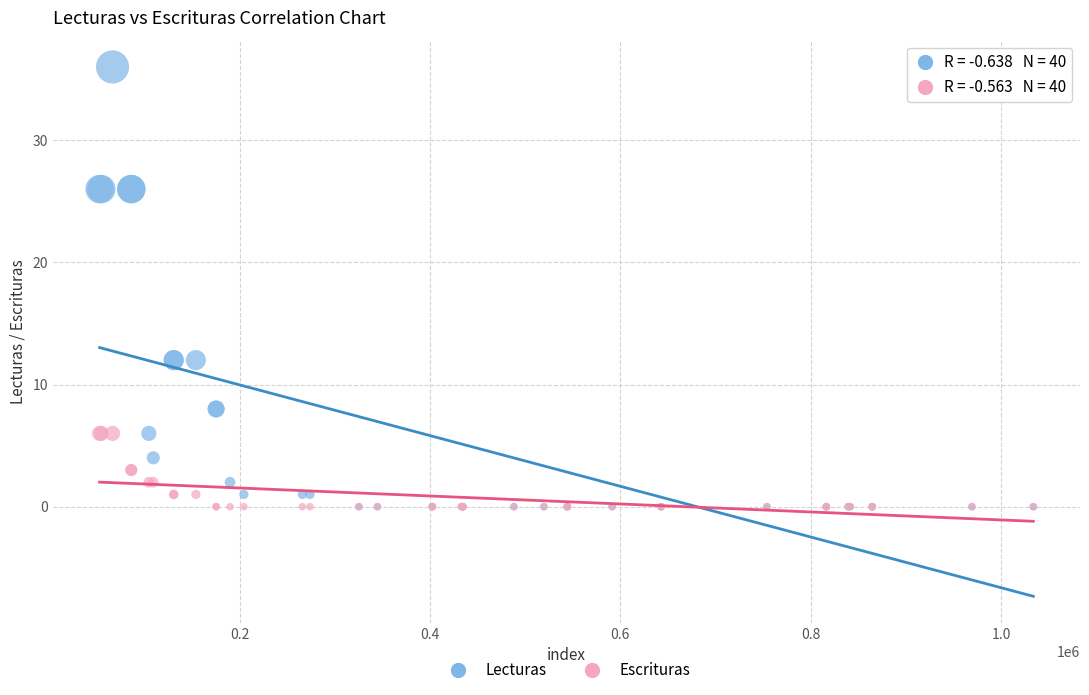

Which series reaches the maximum Y coordinate?

Lecturas